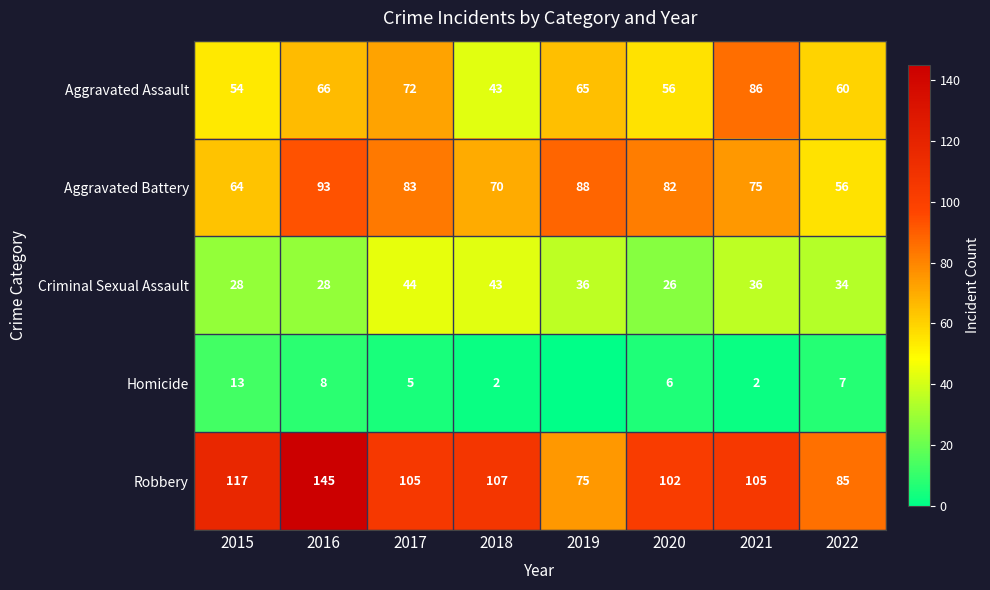

How many data points in Aggravated Assault are less than 65?

4